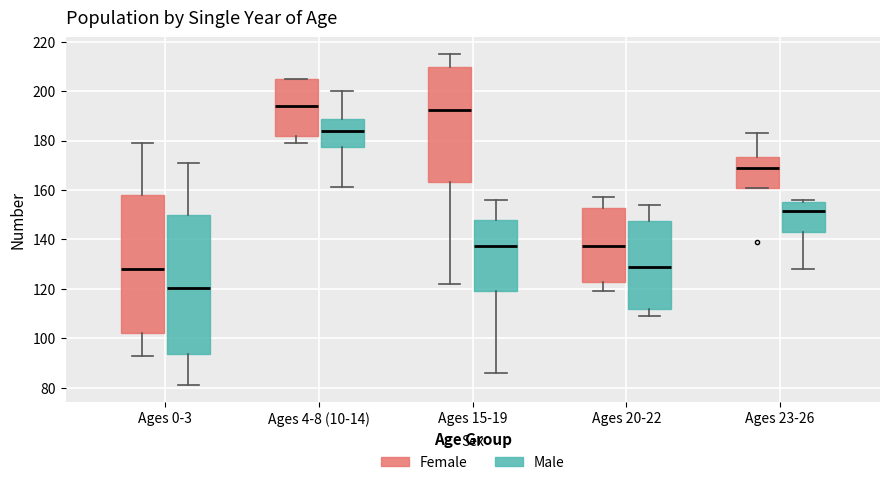

Where does the median line of the box for Ages 23-26 (Male) sit on the y-axis? The values are not printed on the chart, so give them approximately, as read against the axis.

152